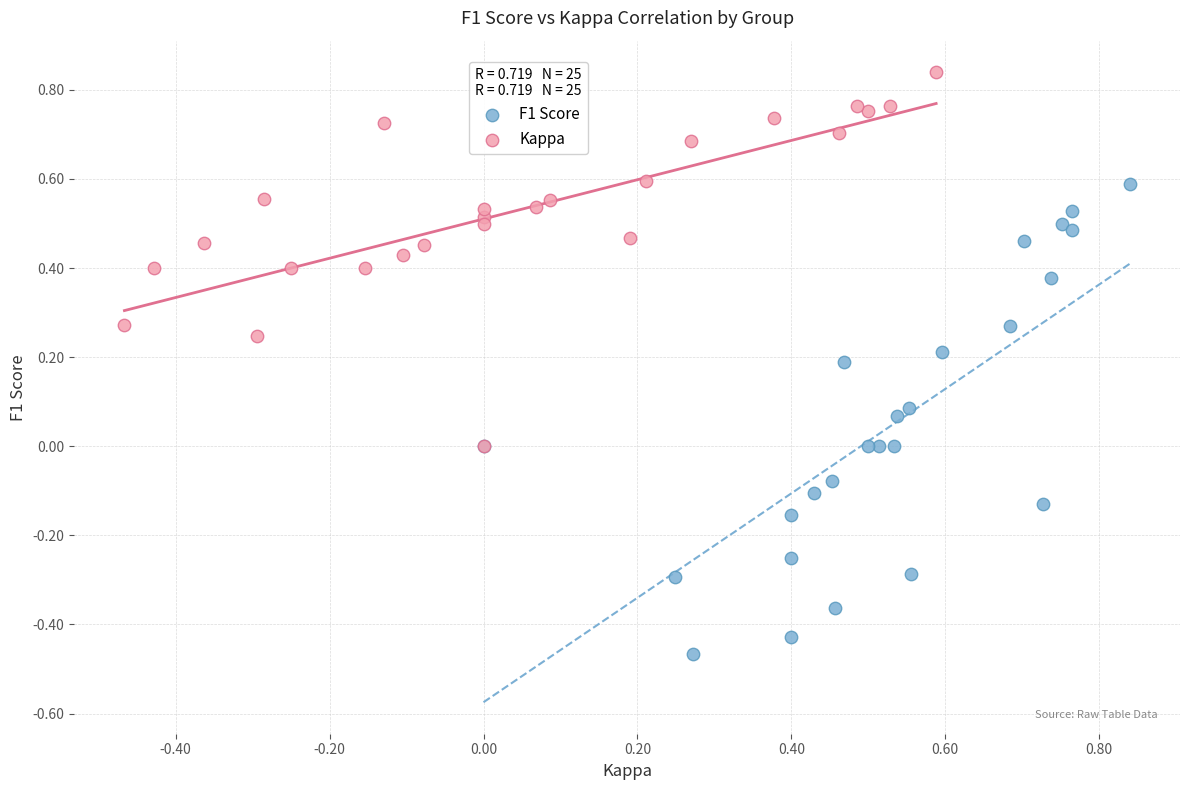

Which series has the largest Y range (max minus min)?

F1 Score